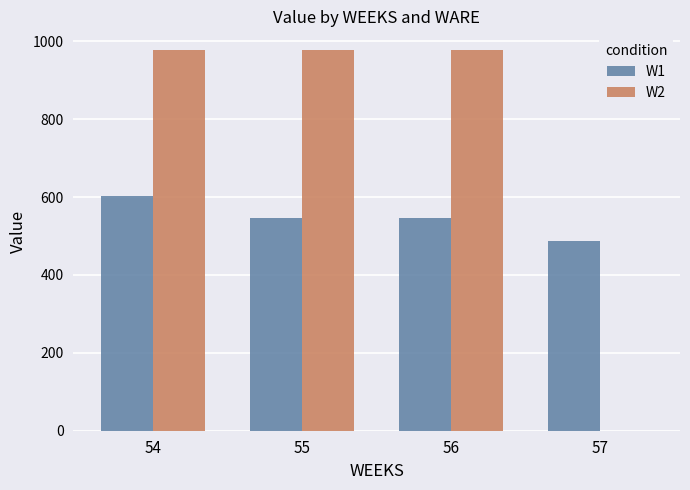

Reading left to right, extract all data points from this chart.

W1: 602.2	545.3	545.3	488.4
W2: 976.8	976.8	976.8	0.0